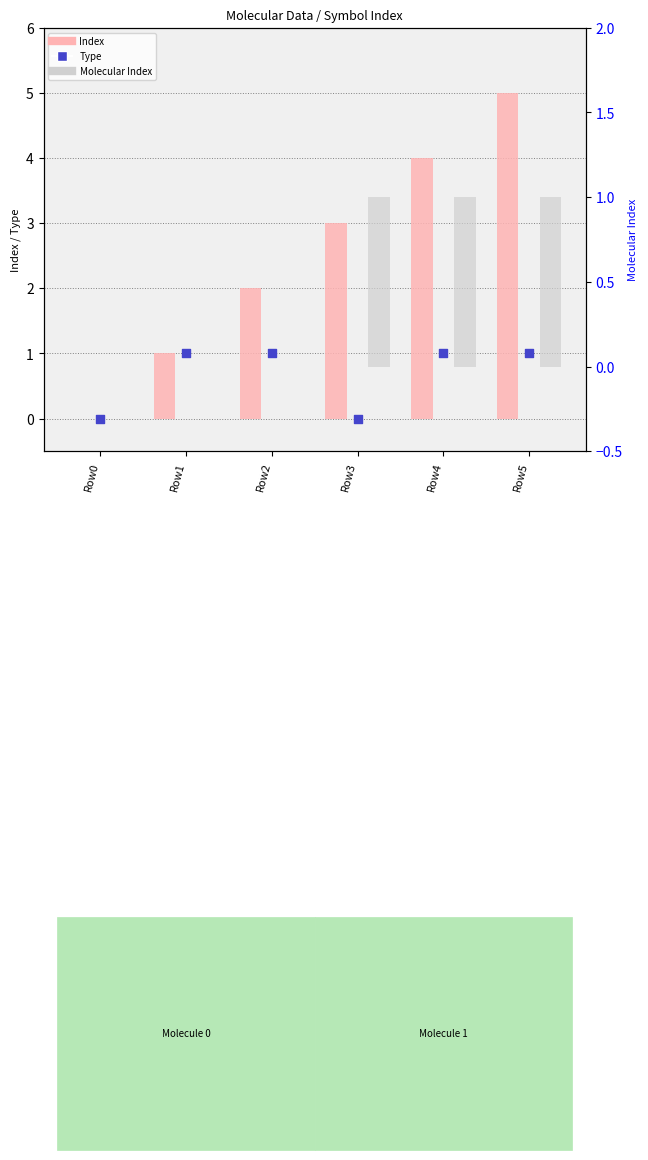

At how many categories does at least one series exceed 4?

1